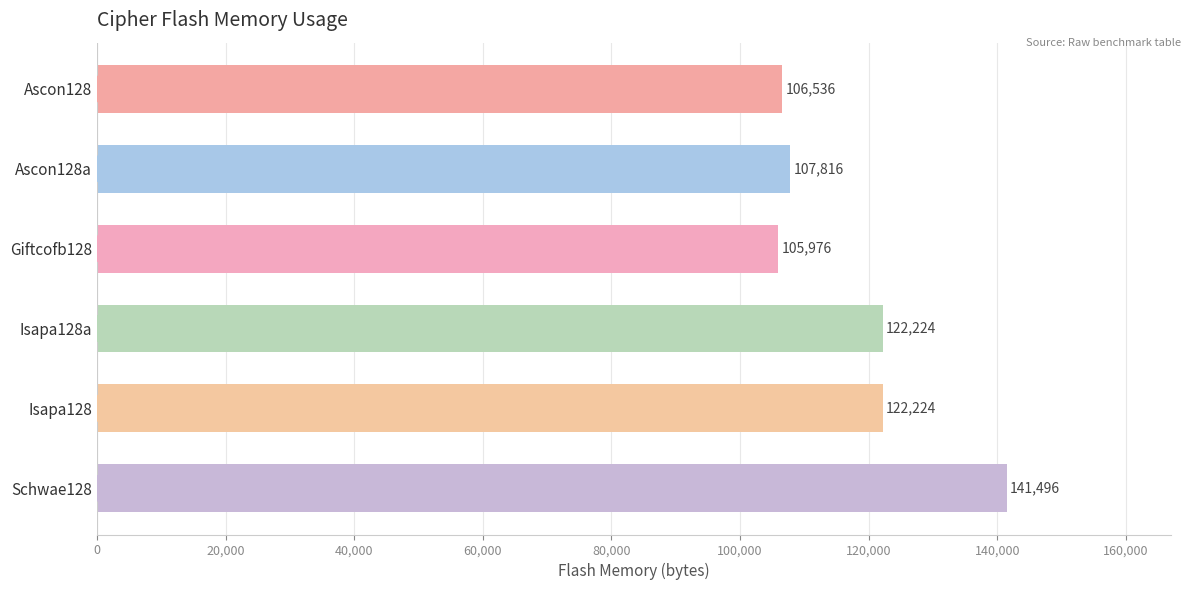

Does the chart contain stacked bars?

No